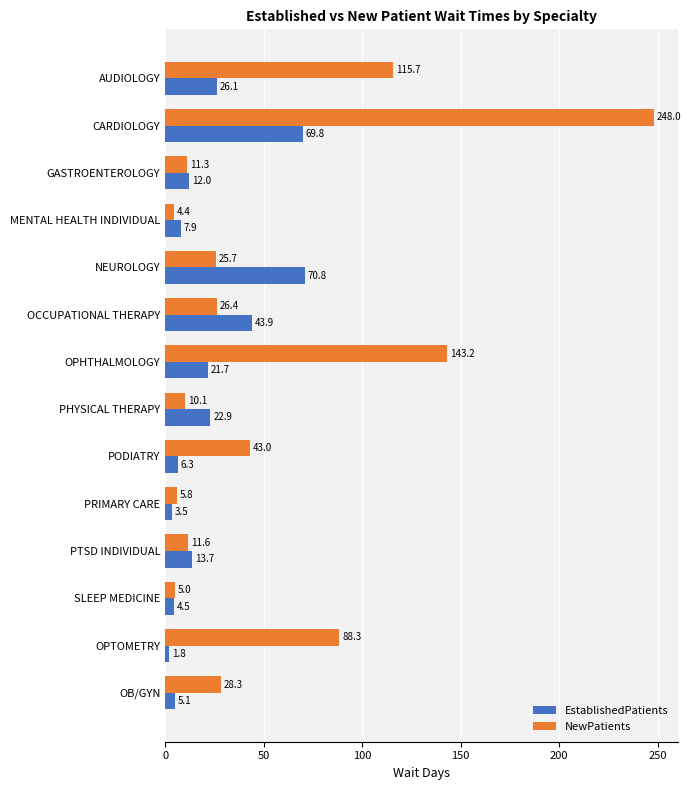

The NewPatients series shows 28.3 at OB/GYN. True or false?

True